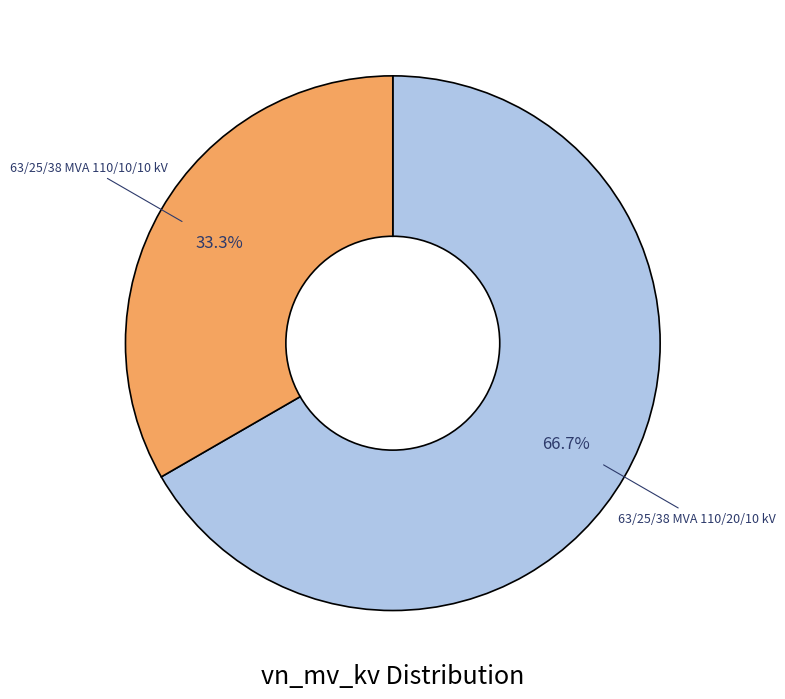

True or false: 63/25/38 MVA 110/20/10 kV accounts for 59% of the total.

False